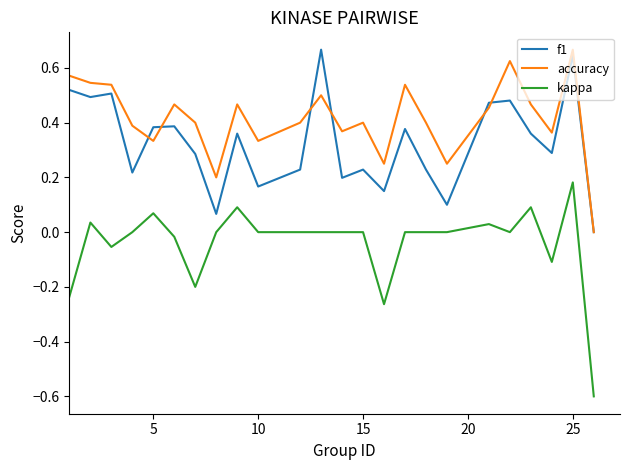

Which series has the widest spread of values?

kappa